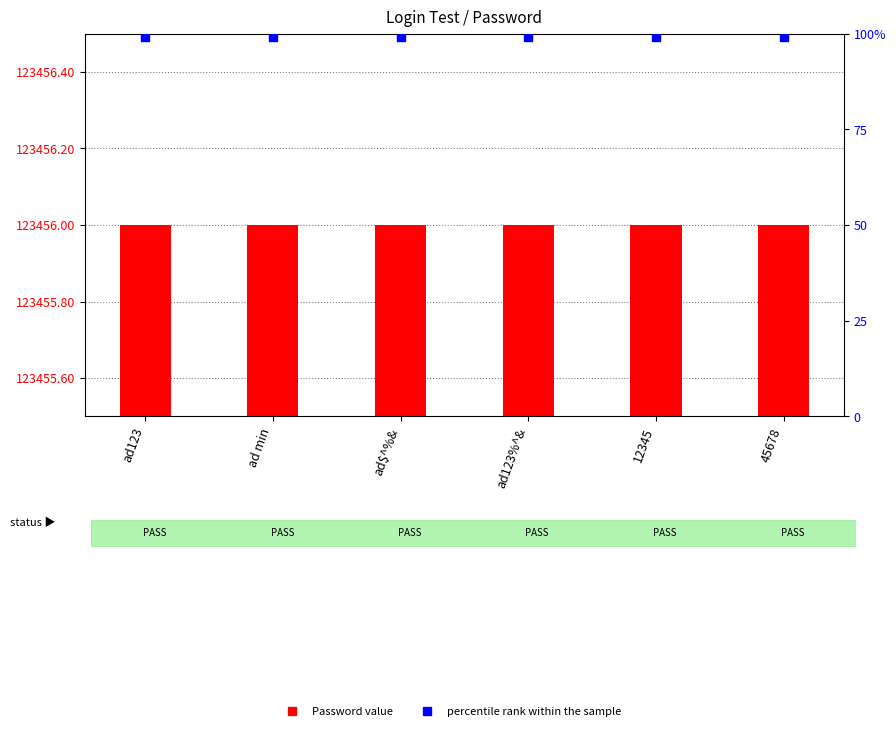

At which category is the sum across all series the highest?

ad123